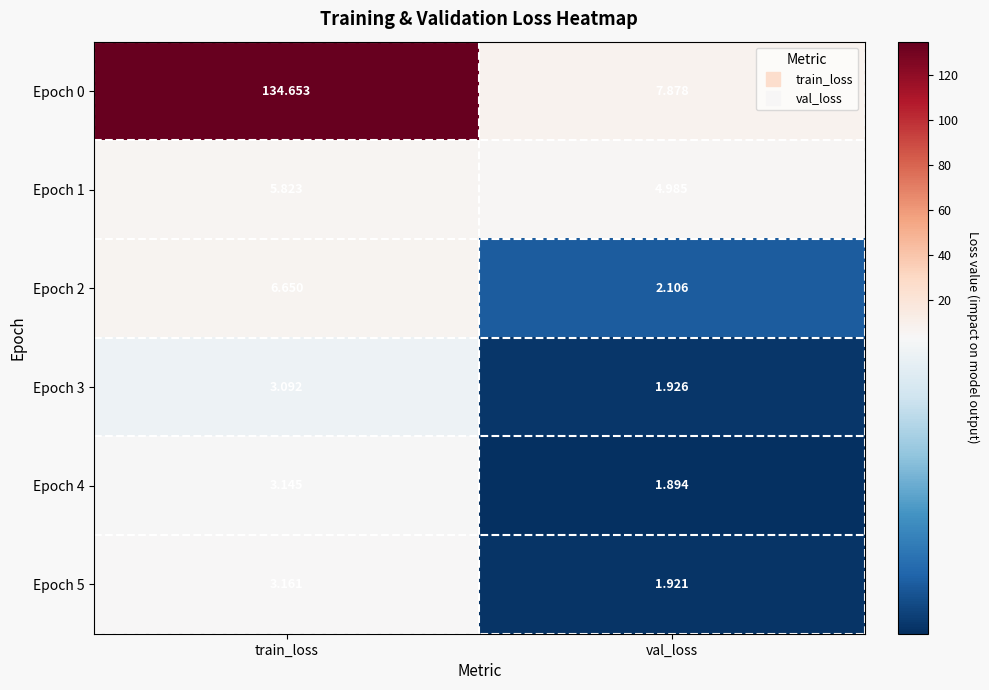

At which label does Epoch 5 first exceed 3?

train_loss